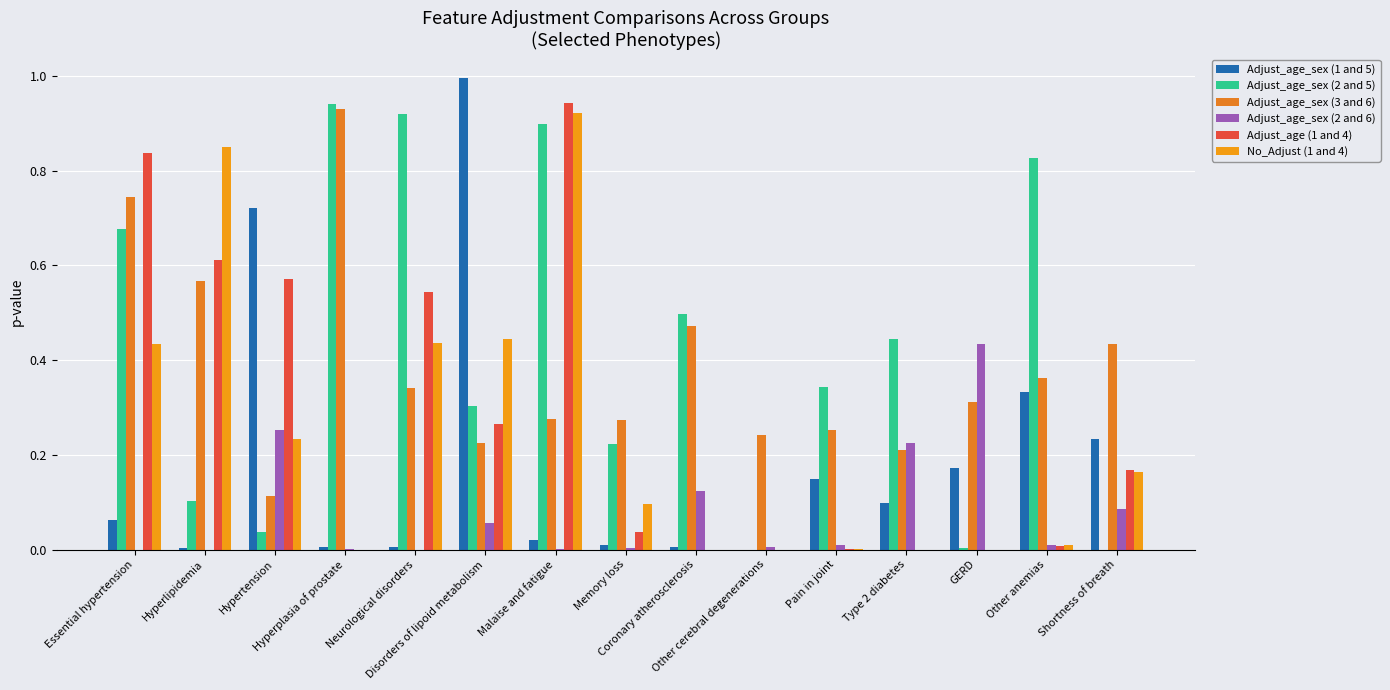

Reading left to right, list all the values displayed in this chart.

Adjust_age_sex (1 and 5): 0.1	0.0	0.7	0.0	0.0	1.0	0.0	0.0	0.0	0.0	0.1	0.1	0.2	0.3	0.2
Adjust_age_sex (2 and 5): 0.7	0.1	0.0	0.9	0.9	0.3	0.9	0.2	0.5	0.0	0.3	0.4	0.0	0.8	0.0
Adjust_age_sex (3 and 6): 0.7	0.6	0.1	0.9	0.3	0.2	0.3	0.3	0.5	0.2	0.3	0.2	0.3	0.4	0.4
Adjust_age_sex (2 and 6): 0.0	0.0	0.3	0.0	0.0	0.1	0.0	0.0	0.1	0.0	0.0	0.2	0.4	0.0	0.1
Adjust_age (1 and 4): 0.8	0.6	0.6	0.0	0.5	0.3	0.9	0.0	0.0	0.0	0.0	0.0	0.0	0.0	0.2
No_Adjust (1 and 4): 0.4	0.9	0.2	0.0	0.4	0.4	0.9	0.1	0.0	0.0	0.0	0.0	0.0	0.0	0.2